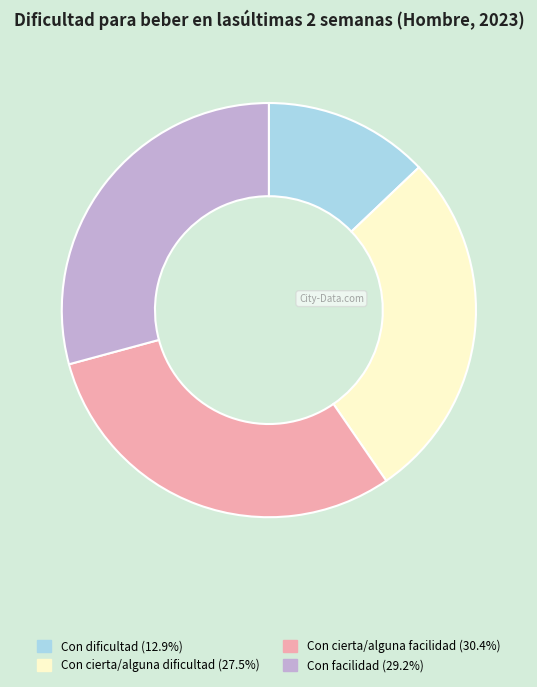

Which category has the biggest portion of the pie?

Con cierta/alguna facilidad